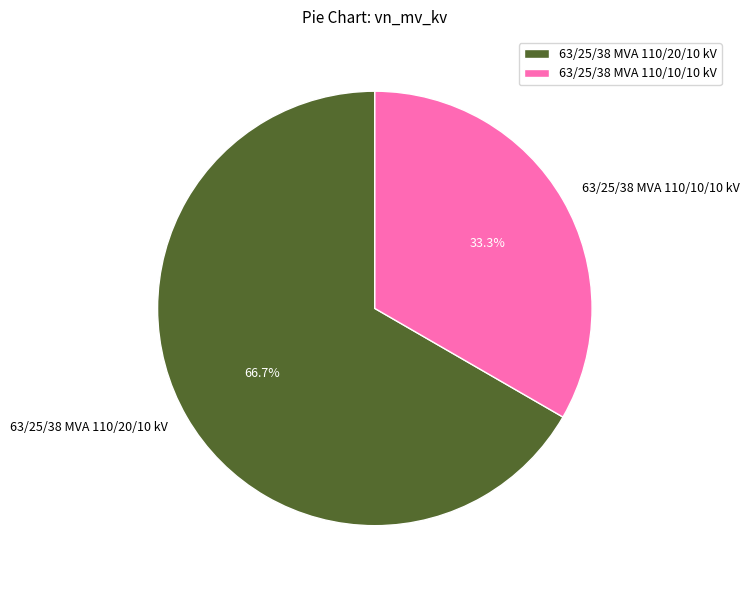

Is it true that 63/25/38 MVA 110/20/10 kV is 80% of the pie?

False